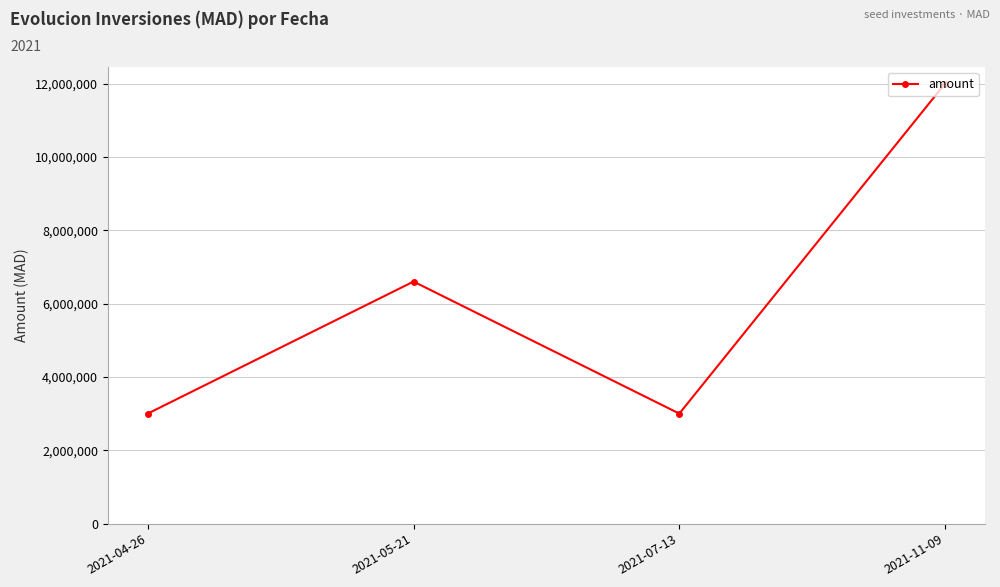

How many lines are shown in the chart?

1